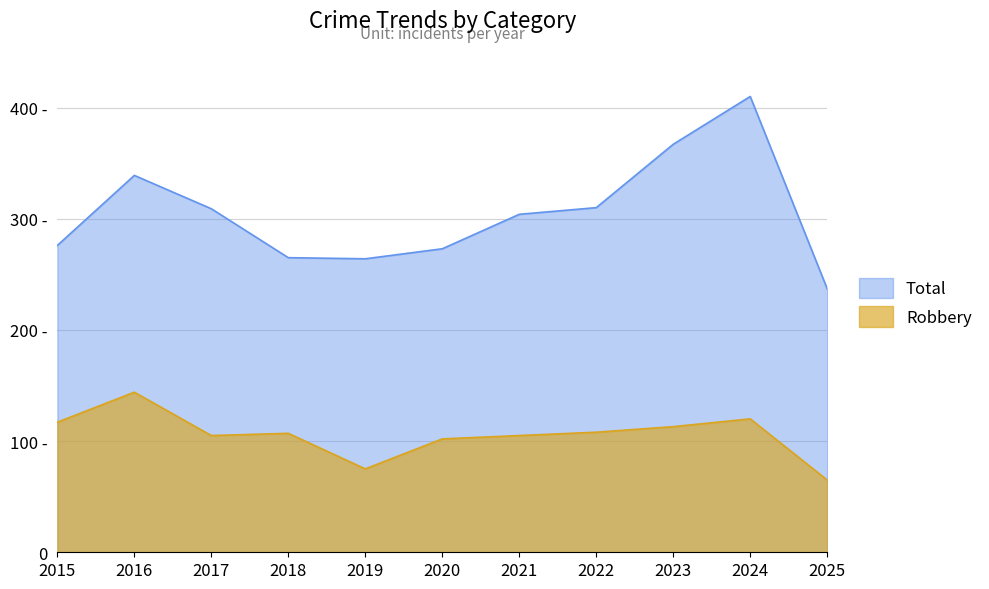

Is the value of Total at 2018 greater than the value of Robbery at 2021?

Yes